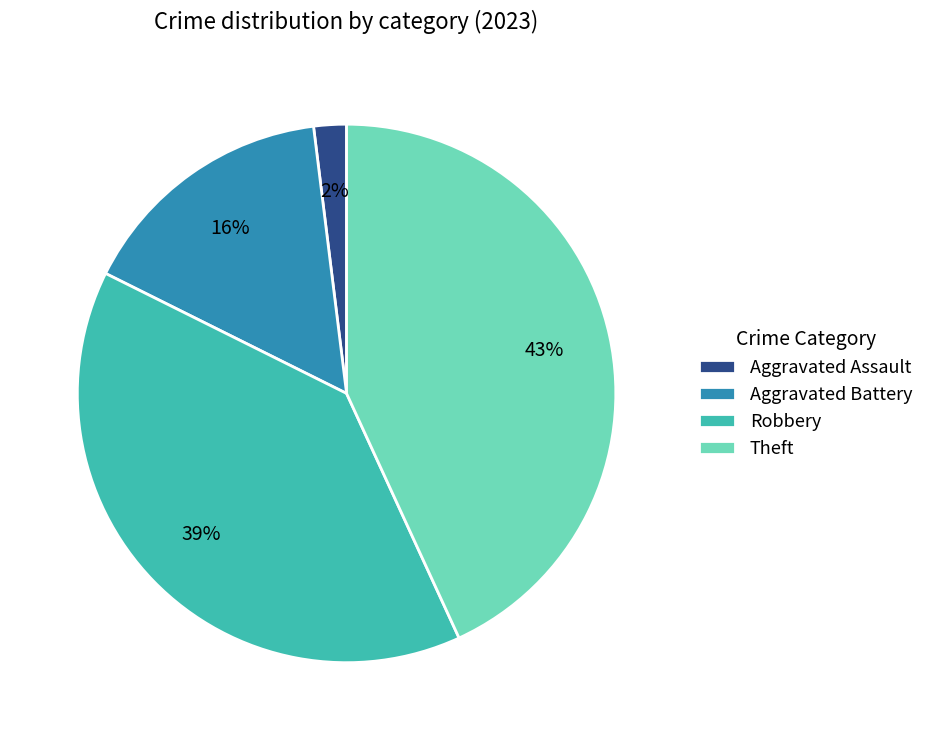

What percentage is the Aggravated Assault slice, to the nearest percent?

2%